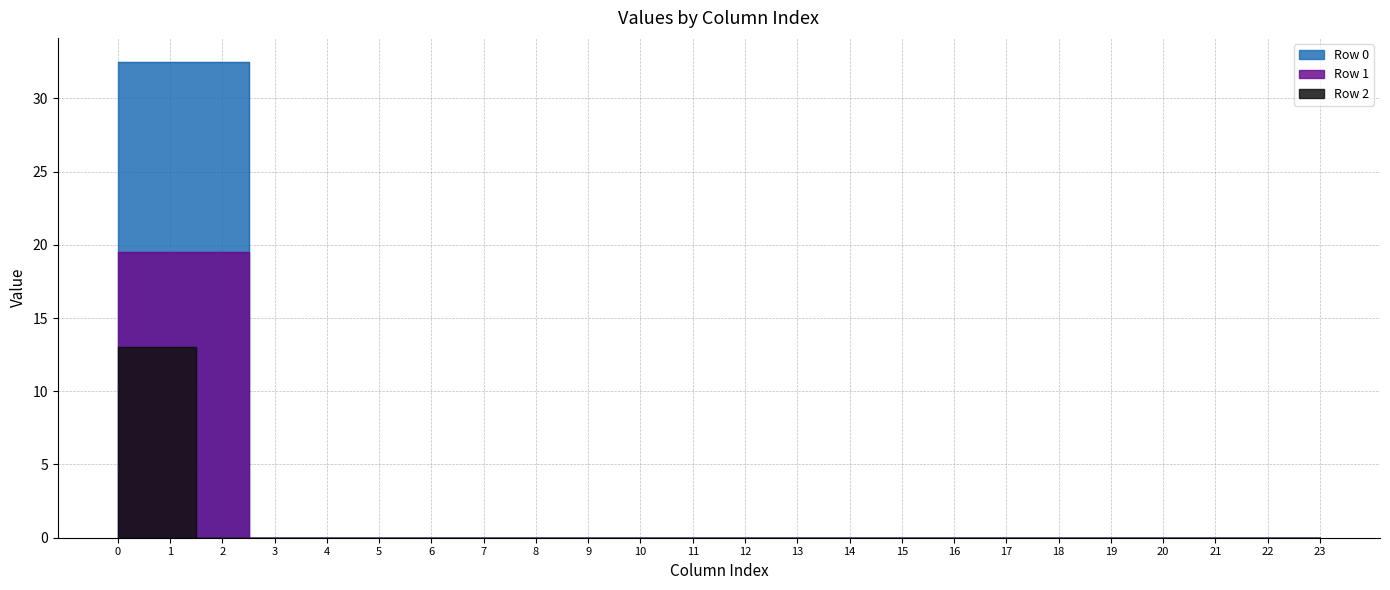

The value of Row 0 at 4 is 12.3. True or false?

False